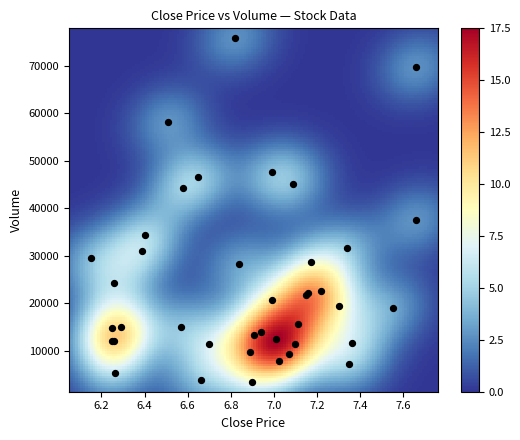

What Y value in the scatter plot is closest to 39650?

37506